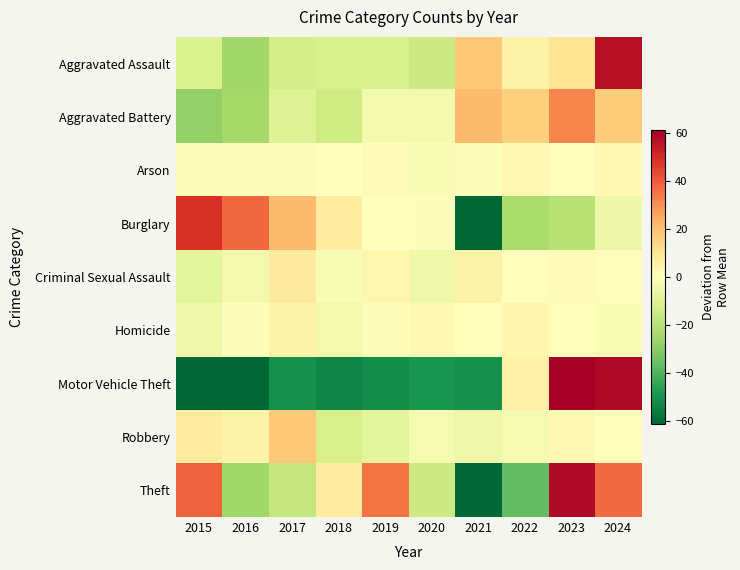

How many series are shown in this chart?

9